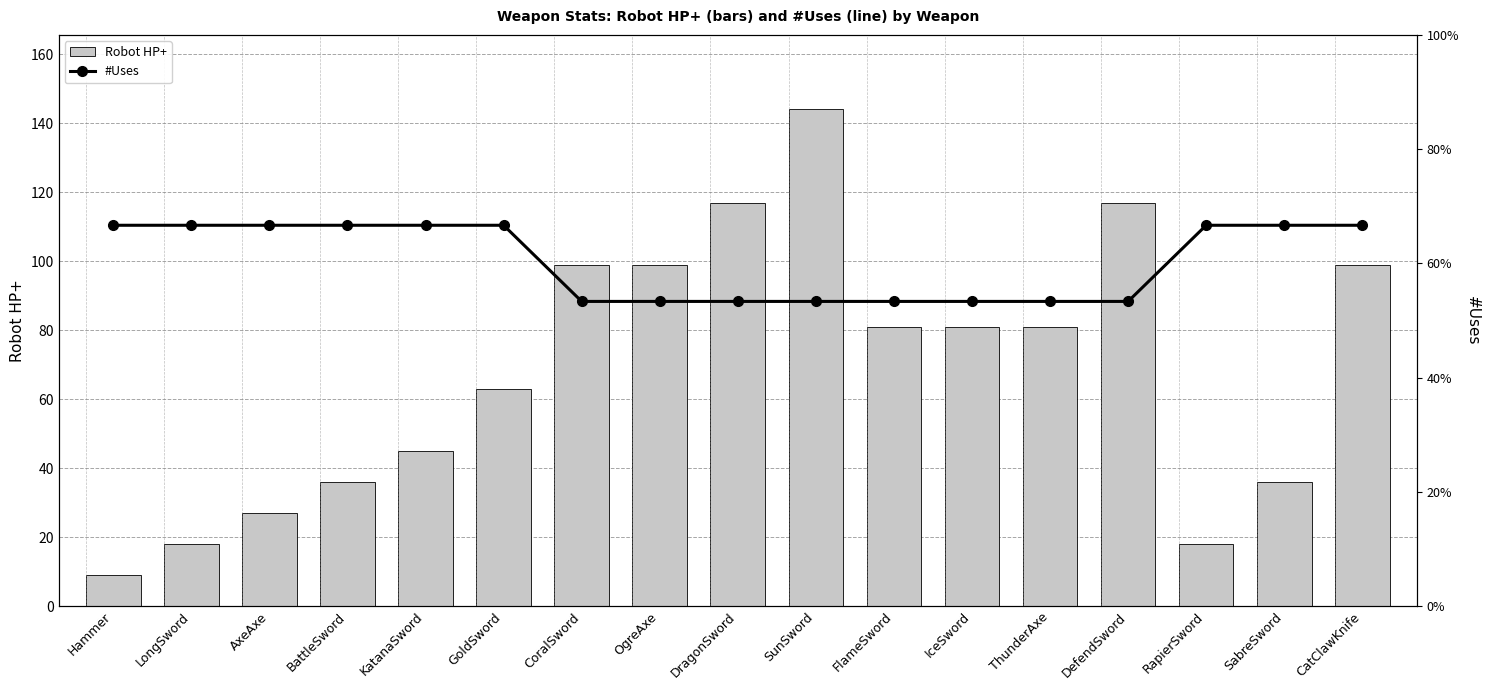

What value does the #Uses series have at ThunderAxe, to the nearest 5?

40